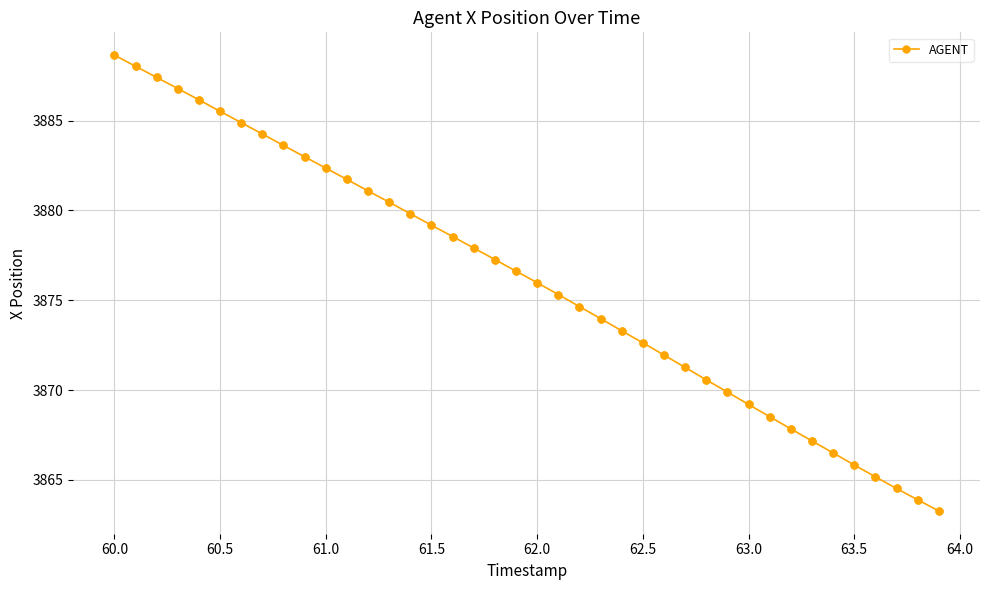

What is the value of the 16th point from the left?

3879.2